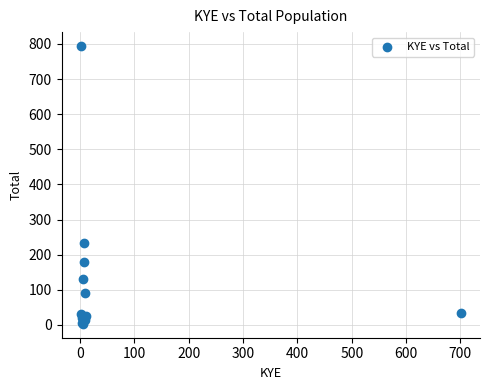

What Y value in the scatter plot is closest to 398?

234